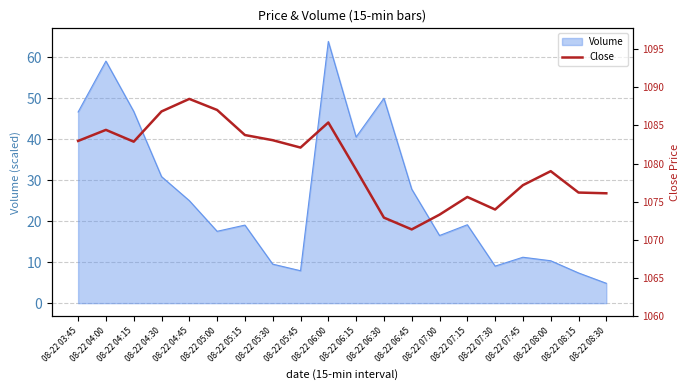

Rank the categories by Close value from lowest to highest.

08-22 06:45, 08-22 06:30, 08-22 07:00, 08-22 07:30, 08-22 07:15, 08-22 08:30, 08-22 08:15, 08-22 07:45, 08-22 08:00, 08-22 06:15, 08-22 05:45, 08-22 04:15, 08-22 03:45, 08-22 05:30, 08-22 05:15, 08-22 04:00, 08-22 06:00, 08-22 04:30, 08-22 05:00, 08-22 04:45